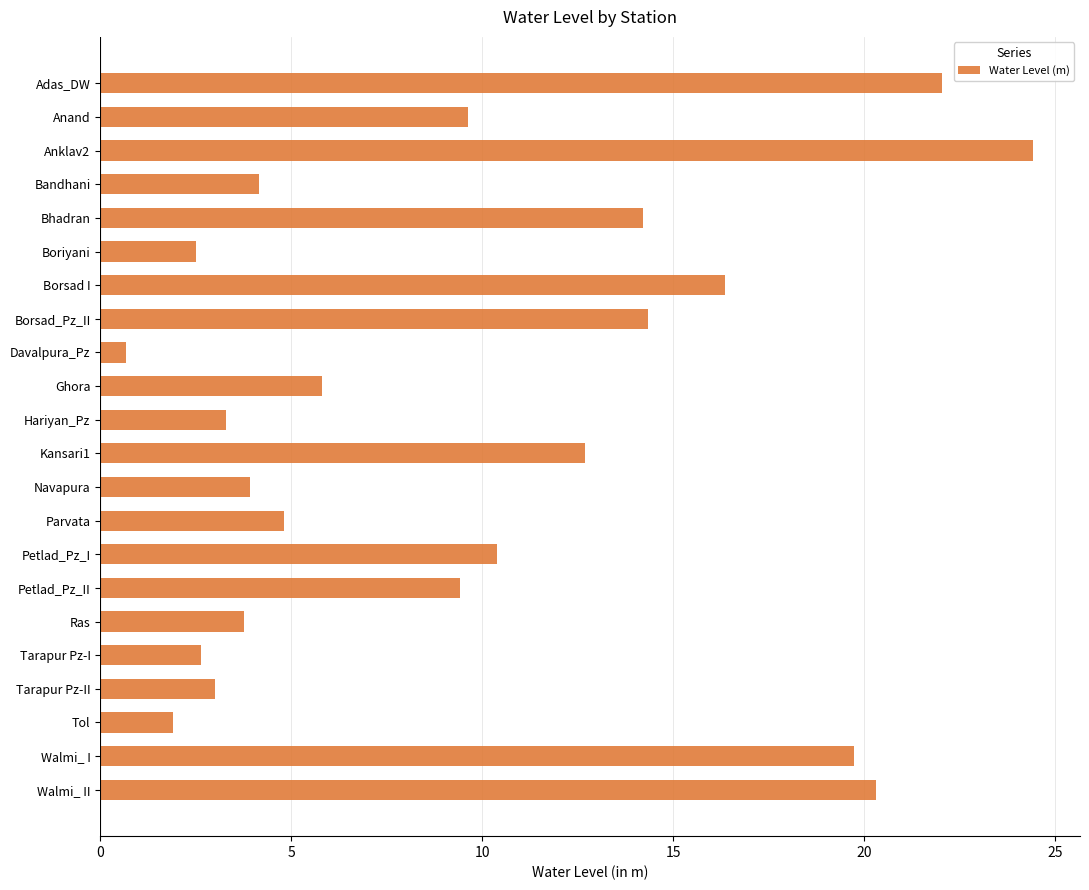

How many values exceed 9?

11